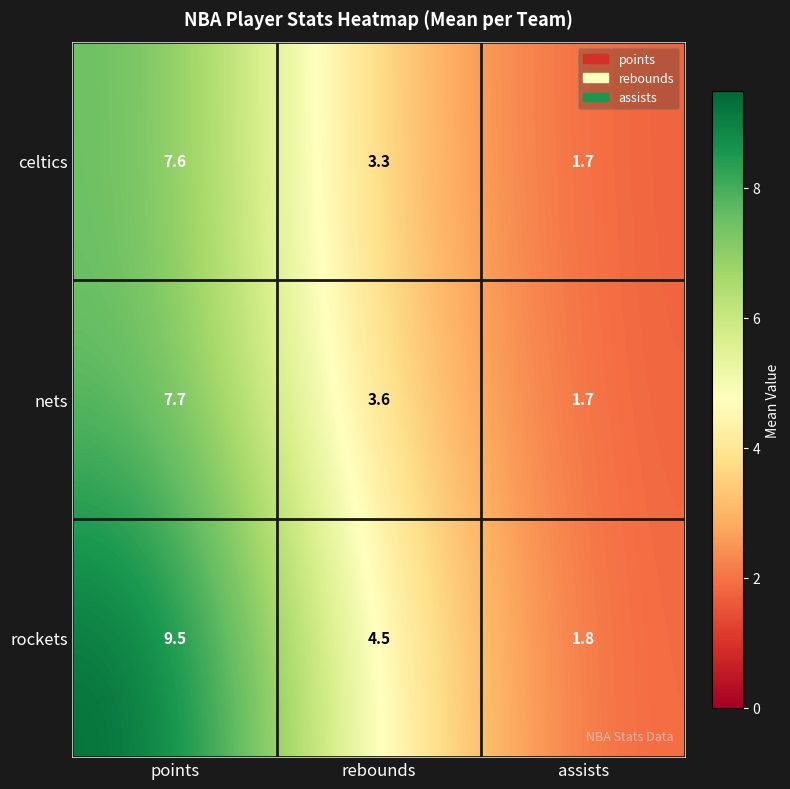

Count the number of categories in the chart.

3